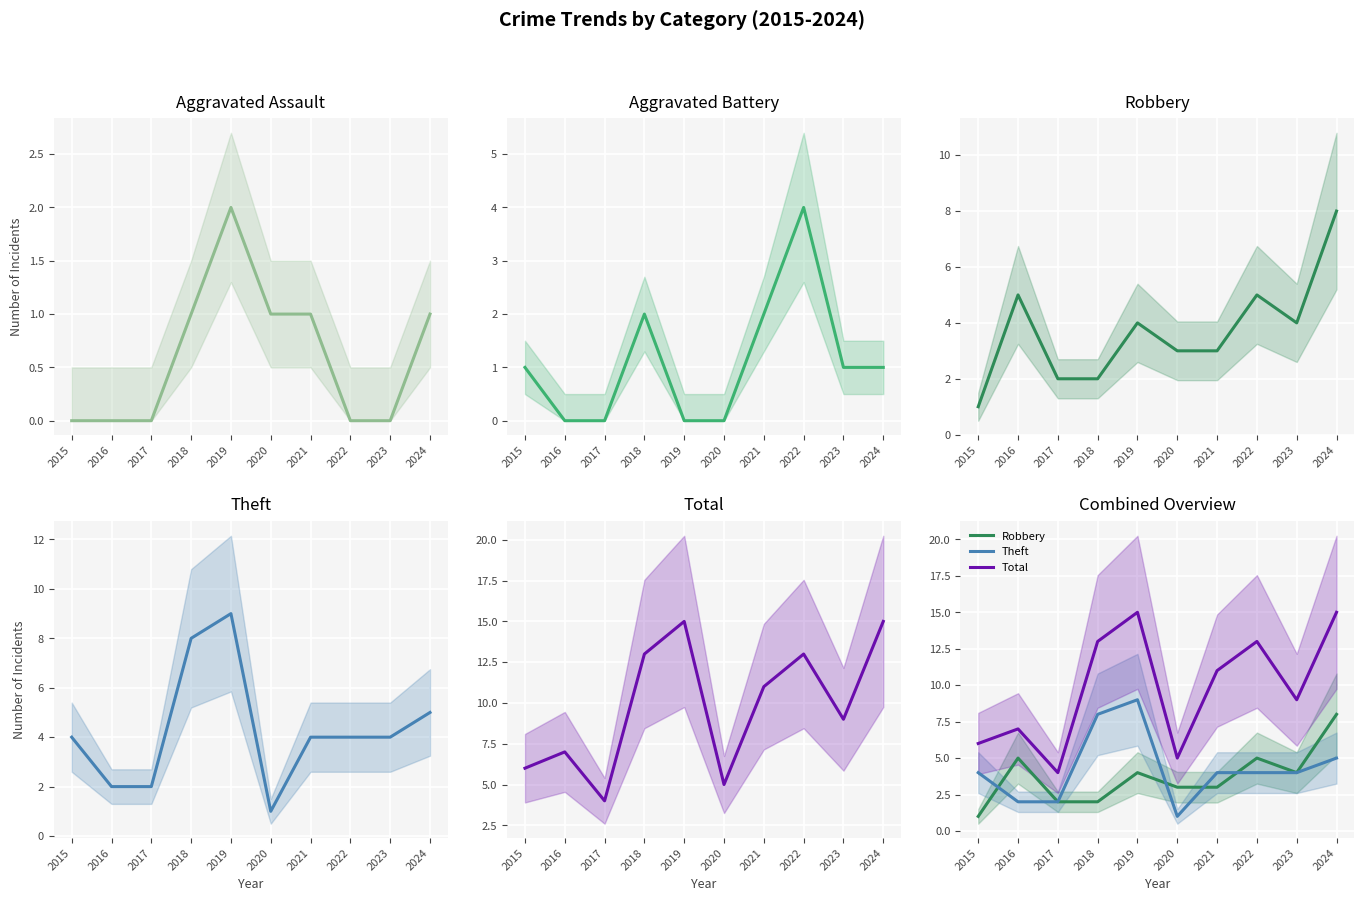

Is it true that Robbery equals 12 at 2024?

False